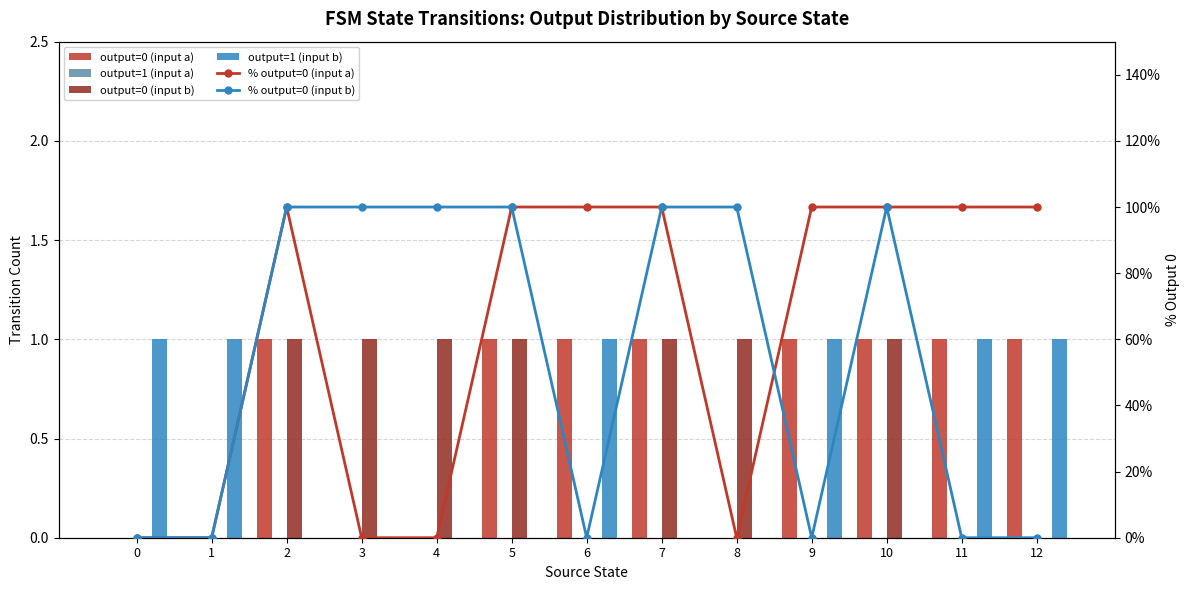

What is the average value of the % output=0 (input b) series?

54